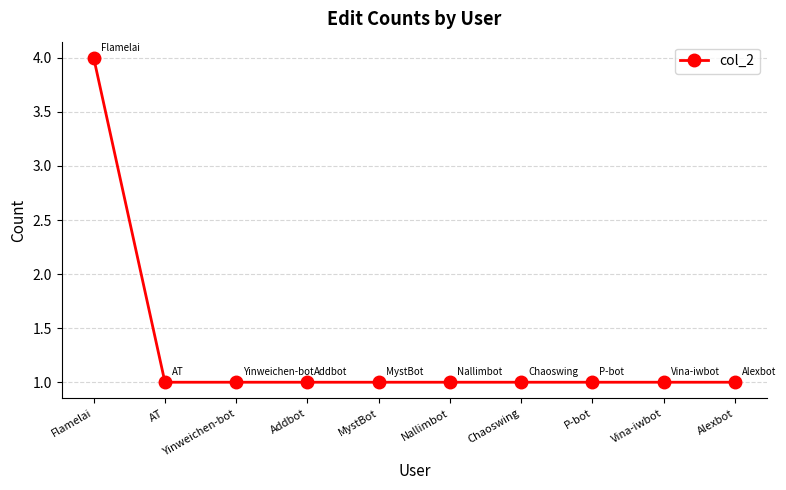

The chart shows a value of 1 at Yinweichen-bot. True or false?

True